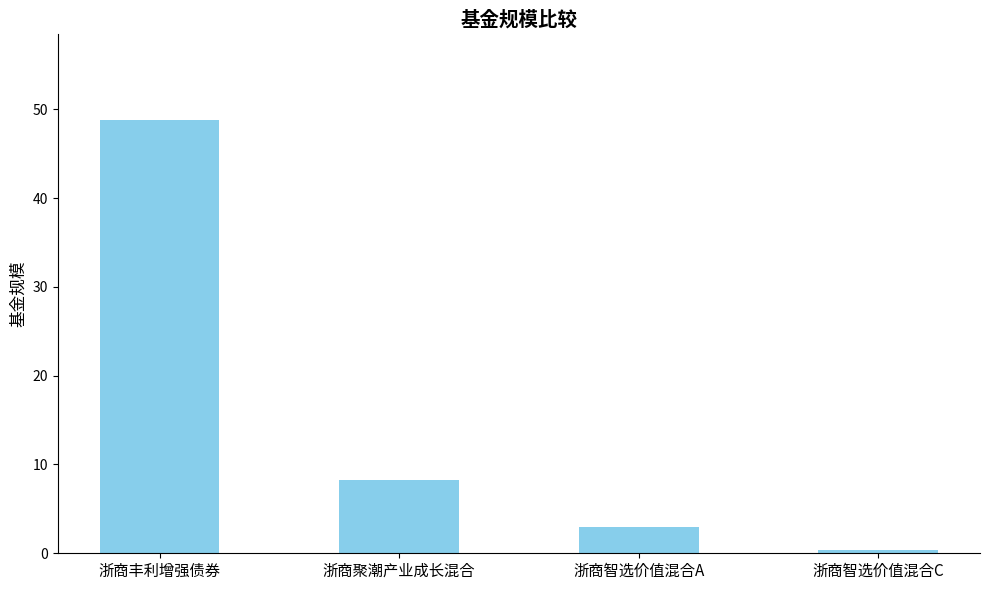

At which label does the data first exceed 8?

浙商丰利增强债券